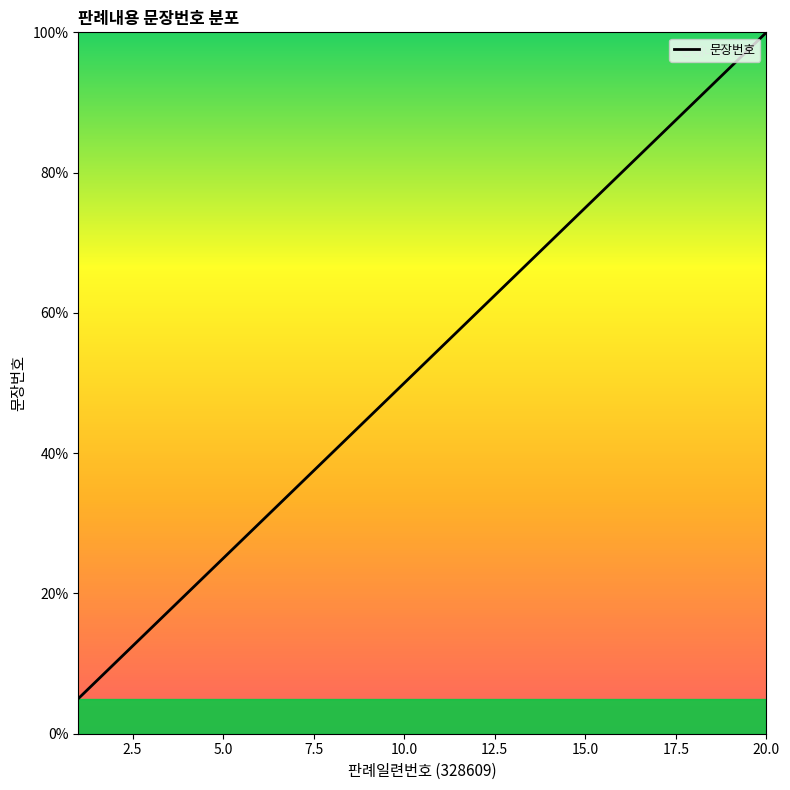

What is the maximum value shown in the chart?

100.0